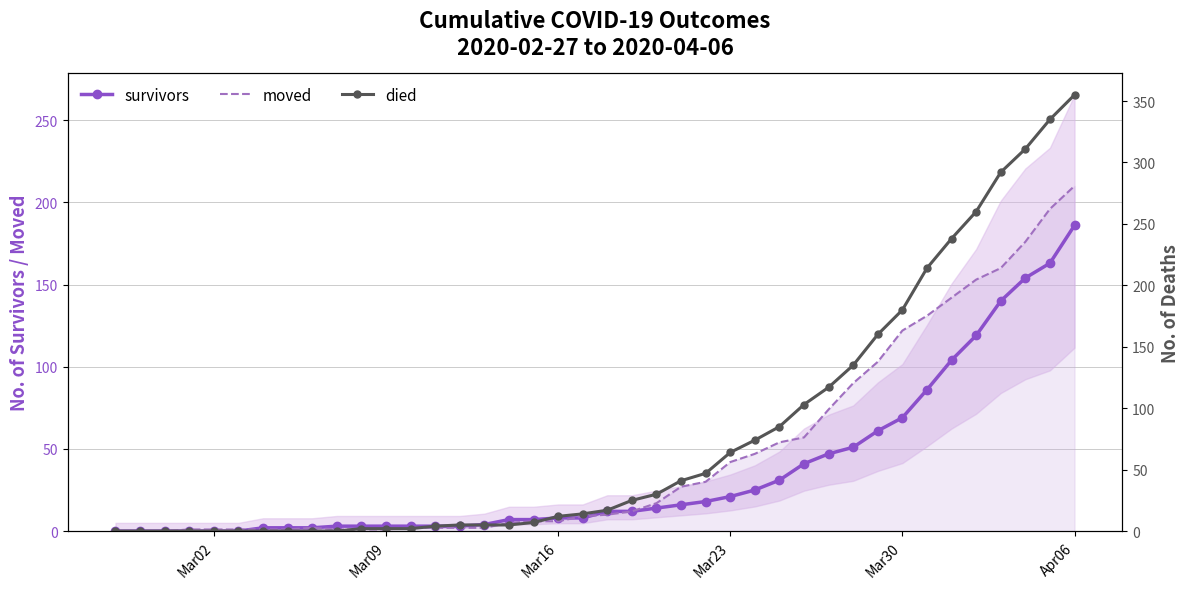

Which series has the largest total across all categories?

died